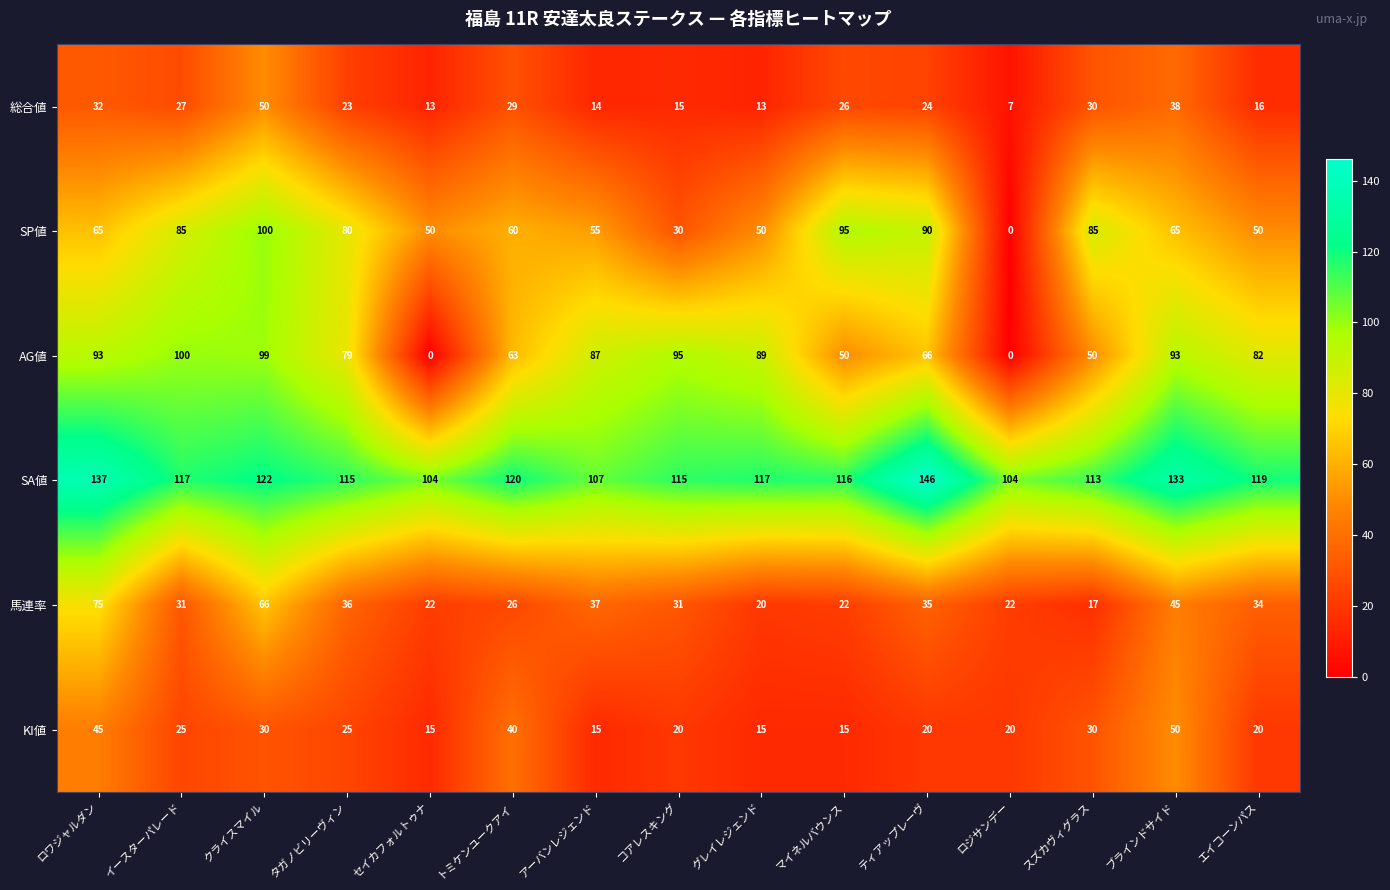

At アーバンレジェンド, list the series in order from largest to smallest.

SA値, AG値, SP値, 馬連率, KI値, 総合値